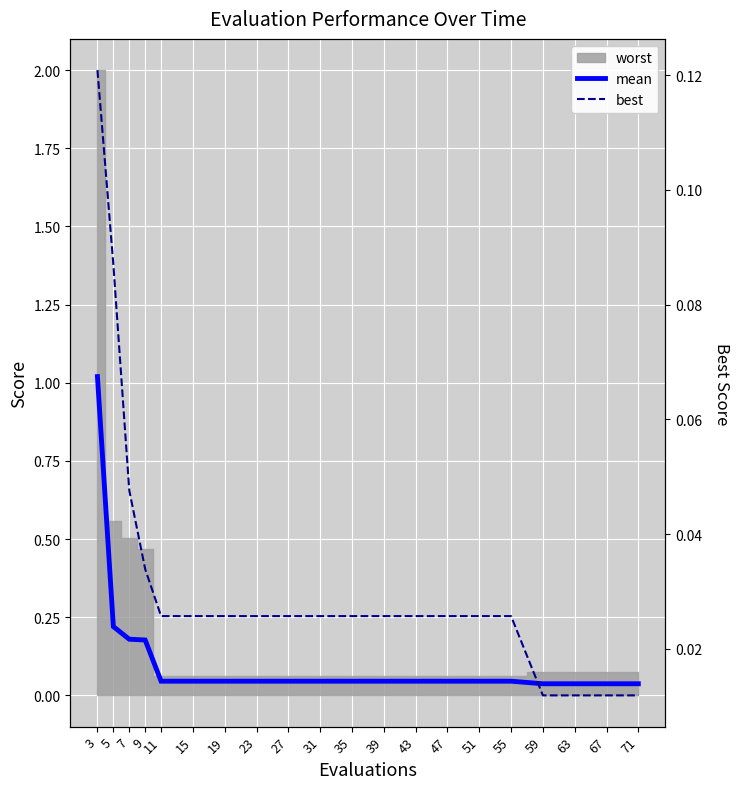

The best series shows 0.0 at 39. True or false?

False